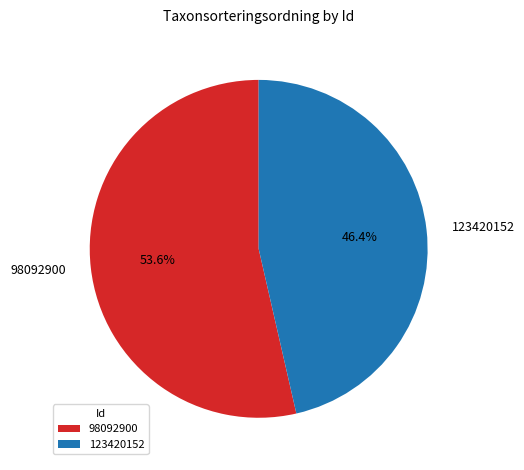

Between 98092900 and 123420152, which is larger?

98092900